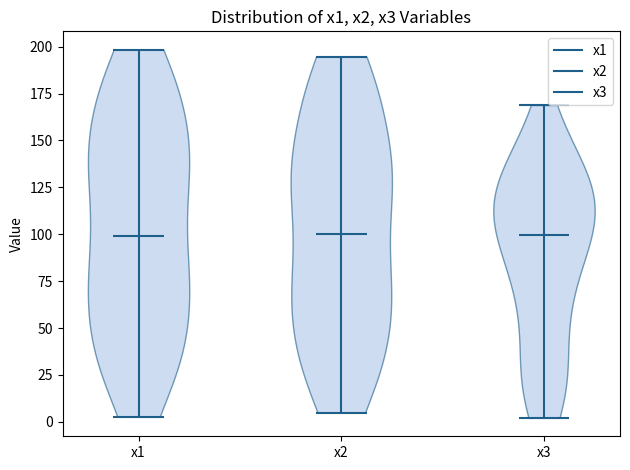

What is the highest point the violin for x1 reaches on the y-axis? The values are not printed on the chart, so give them approximately, as read against the axis.

200